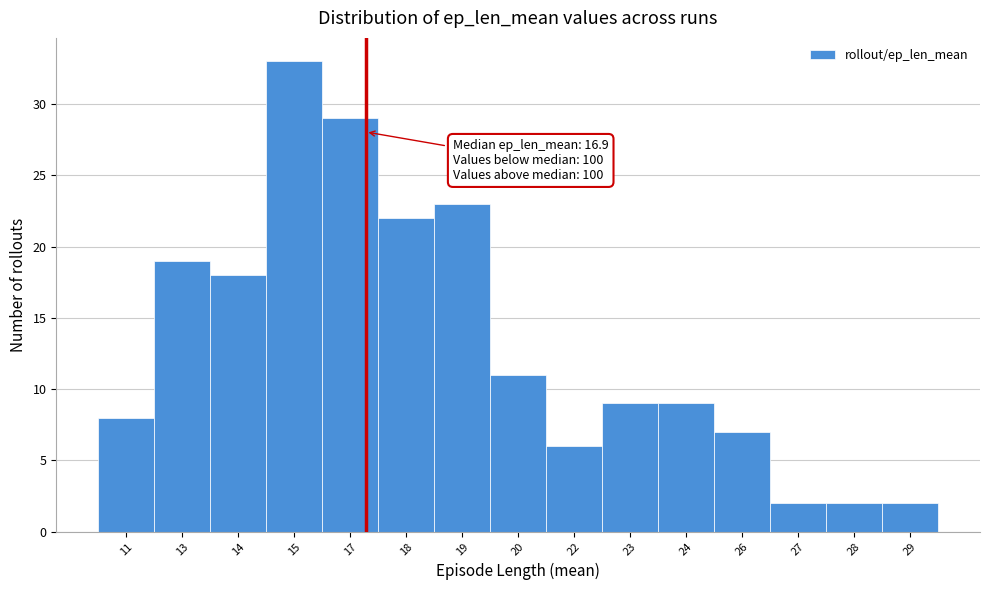

Reading left to right, list all the values displayed in this chart.

8	19	18	33	29	22	23	11	6	9	9	7	2	2	2